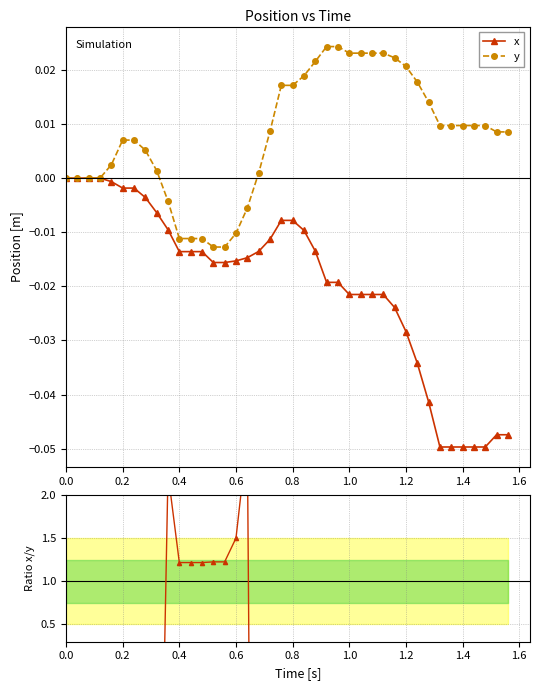

How many values in the x/y series exceed -1?

22